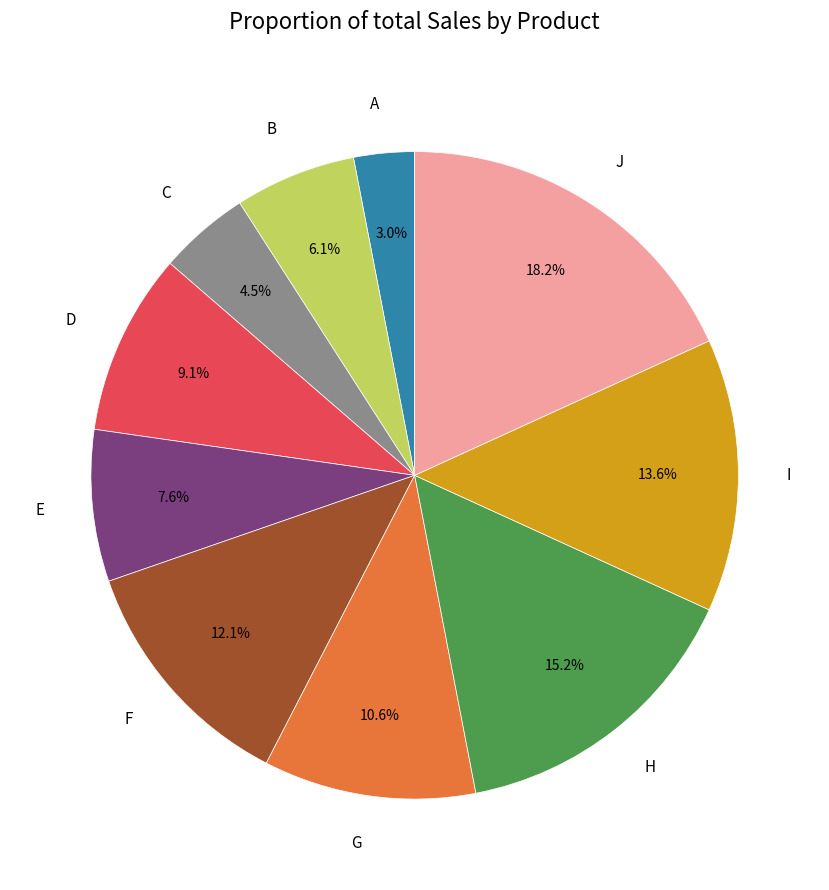

How many slices are in this pie chart?

10